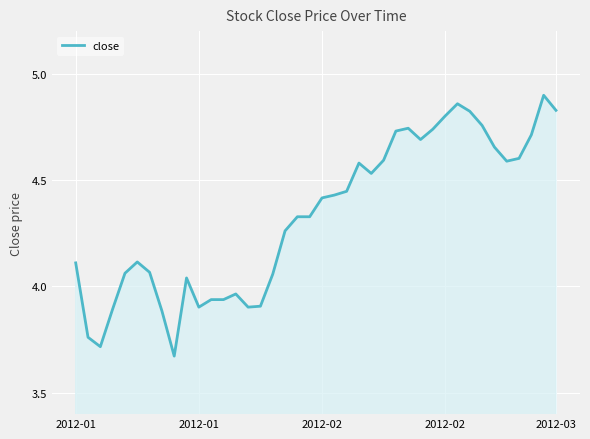

What is the difference between the maximum and minimum values?

1.2